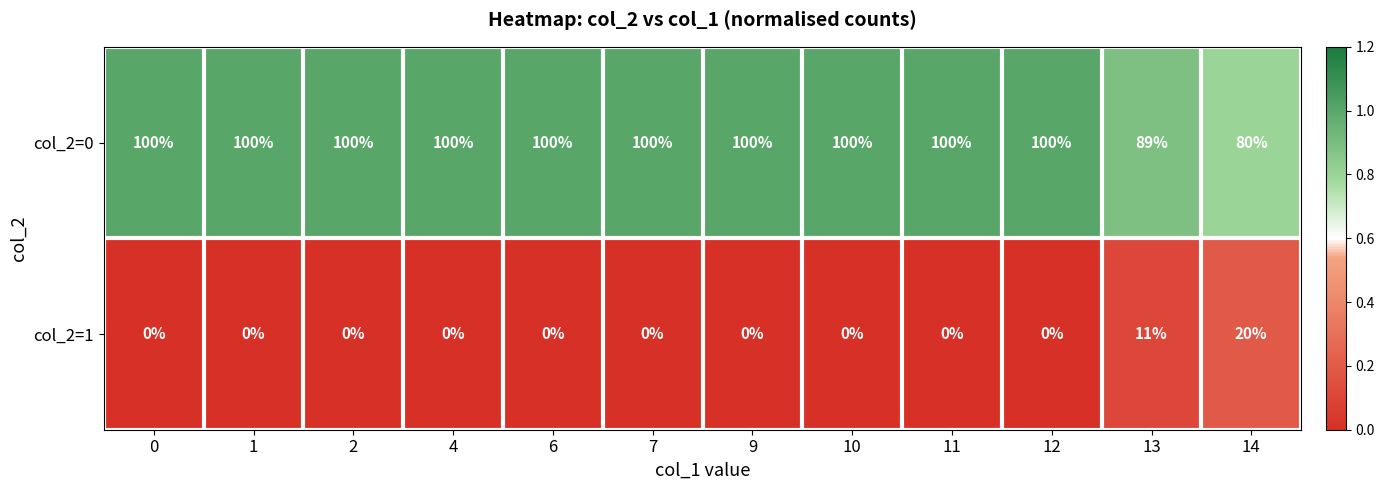

Reading left to right, what are all the values shown in this chart?

col_2=0: 0=100	1=100	2=100	4=100	6=100	7=100	9=100	10=100	11=100	12=100	13=89	14=80
col_2=1: 0=0	1=0	2=0	4=0	6=0	7=0	9=0	10=0	11=0	12=0	13=11	14=20